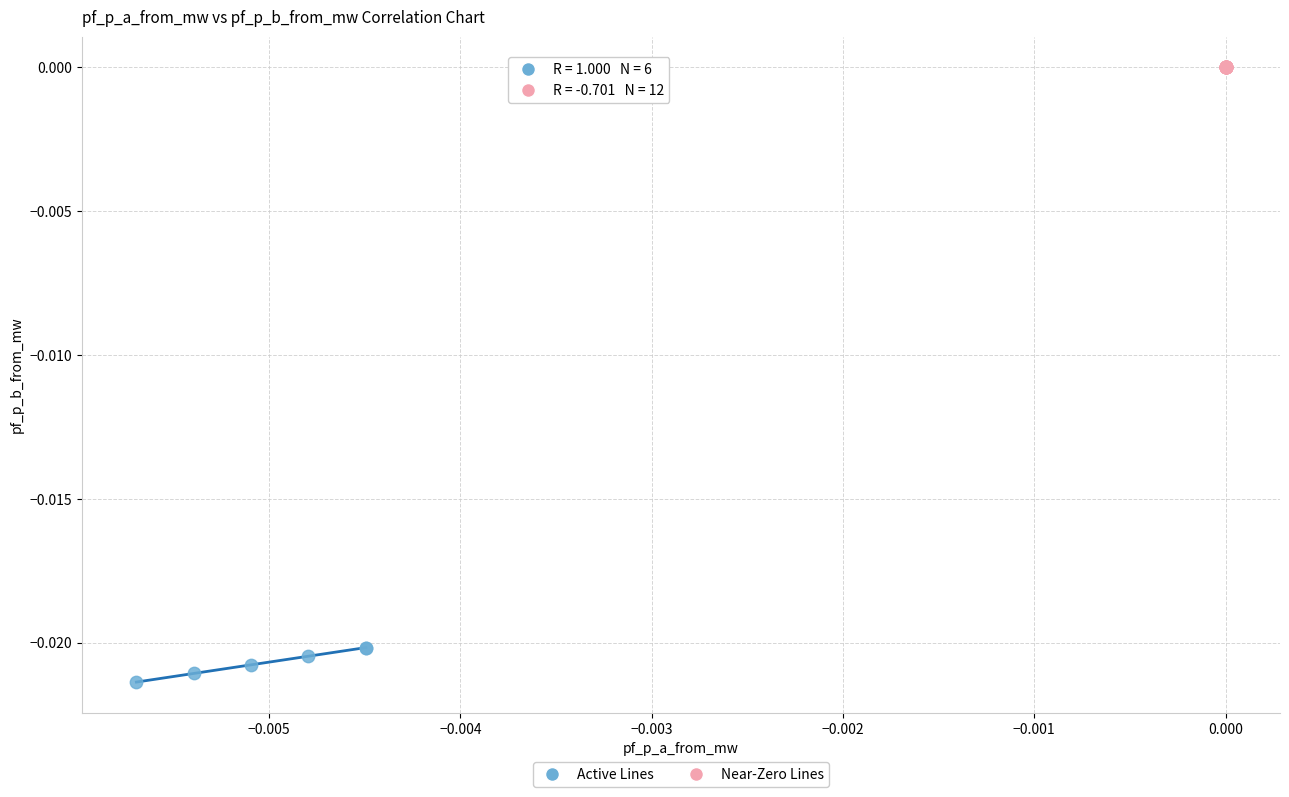

Which series has the widest spread of Y values?

Active Lines